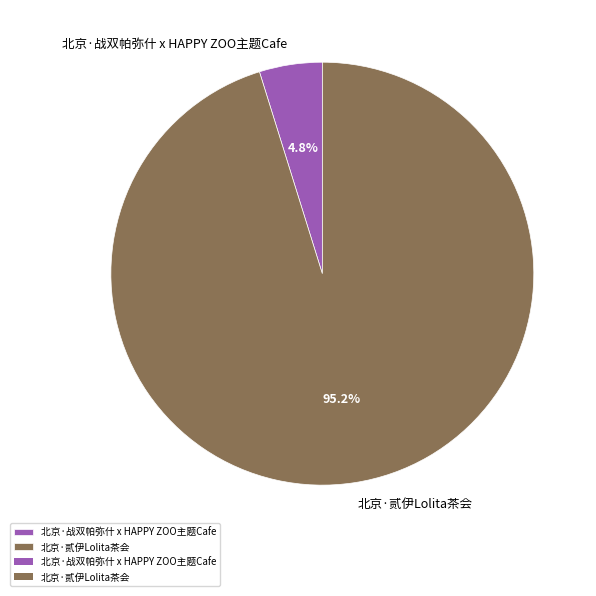

Which slice is the largest?

北京·贰伊Lolita茶会